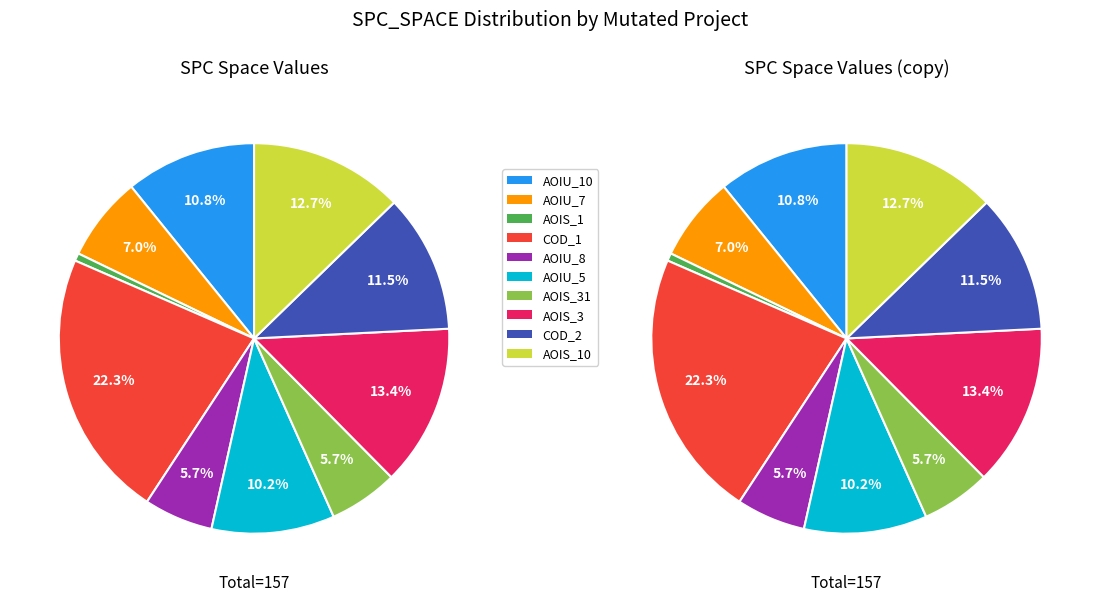

Which category has the biggest portion of the pie?

DailyLimit.Account.COD_1